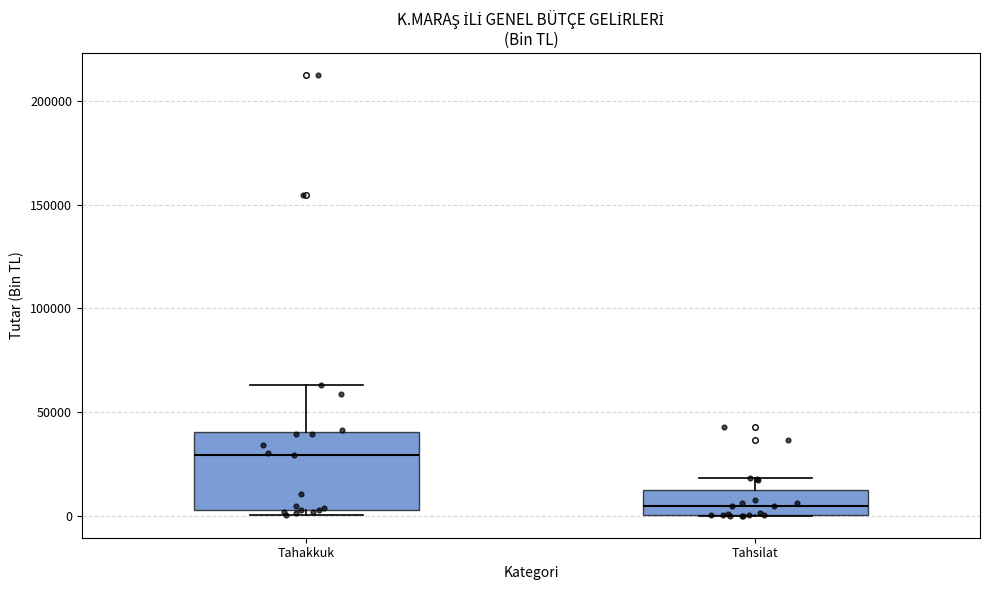

Comparing the boxes themselves (not the whiskers), which one is the tallest?

Tahakkuk